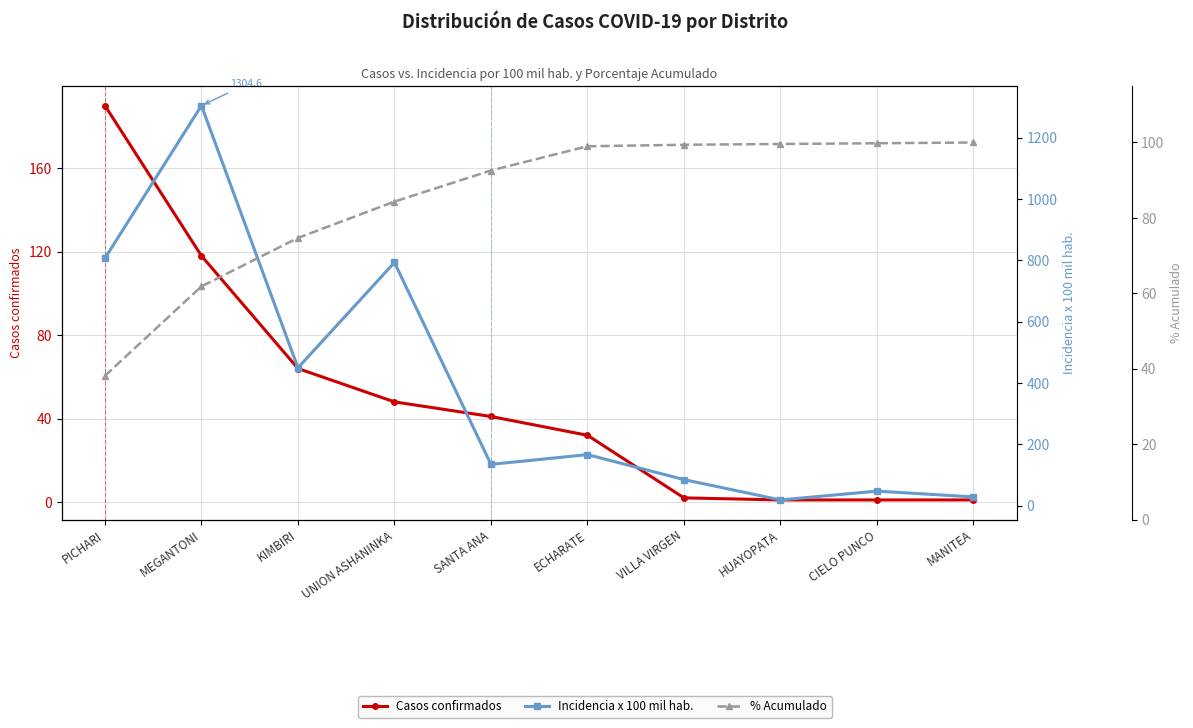

What is the label of the 3rd point from the right?

HUAYOPATA